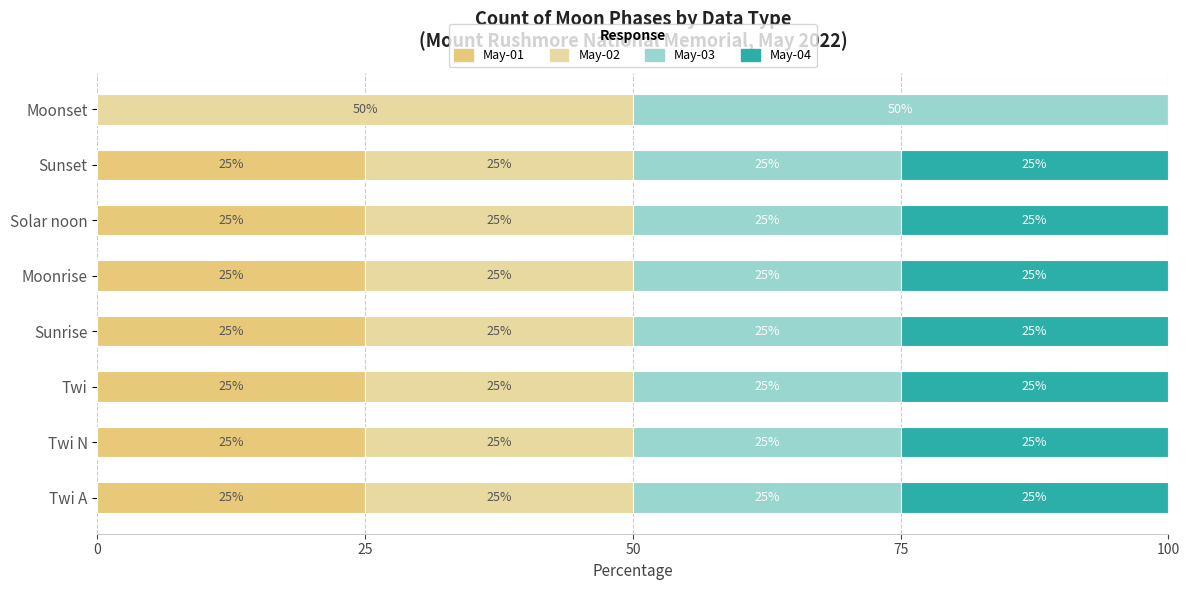

Count the number of data series in this chart.

4